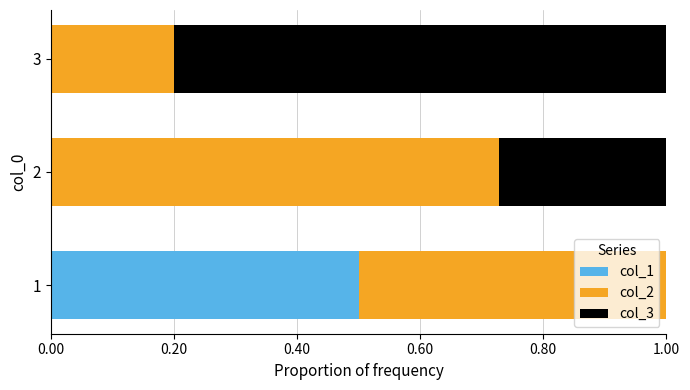

What is the highest value of the col_1 series?

0.5